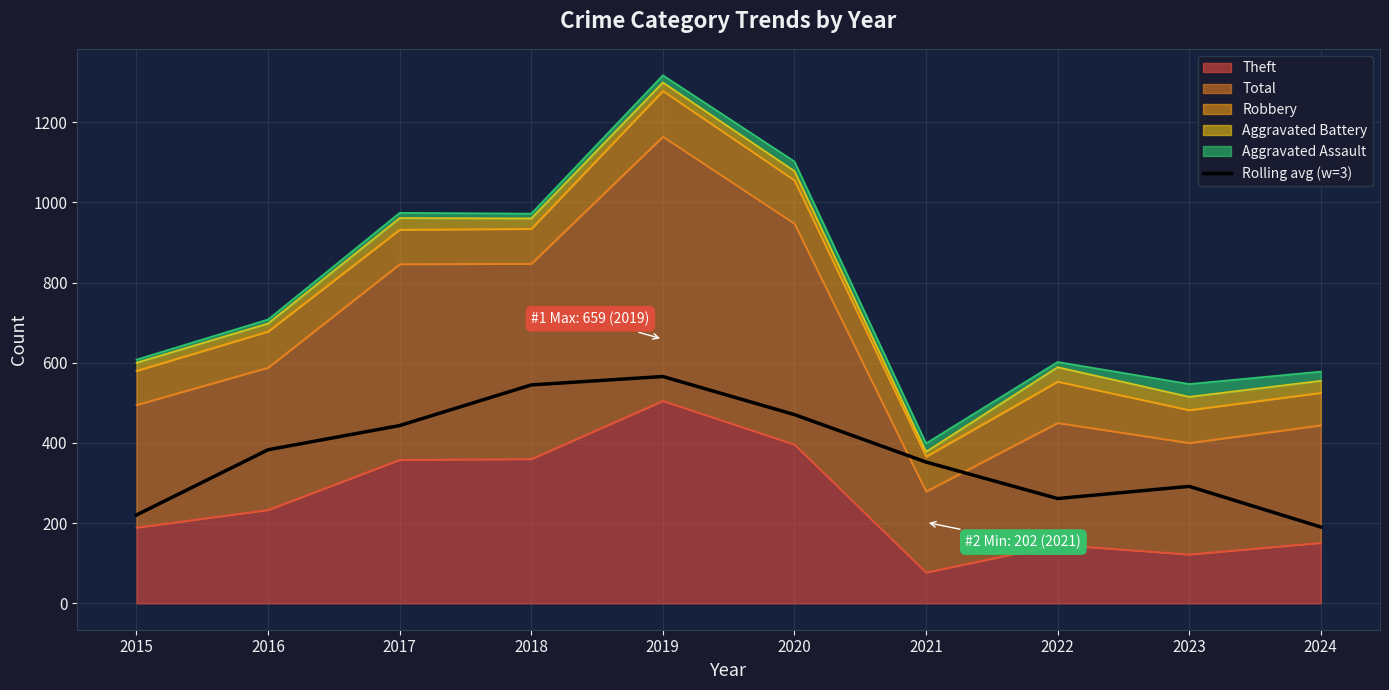

At which category does the data reach its first local peak?

2019